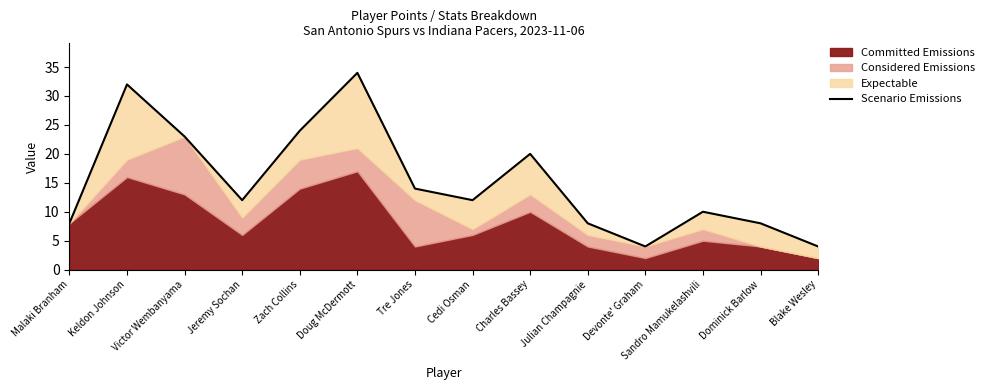

How many data points does each series have?

14